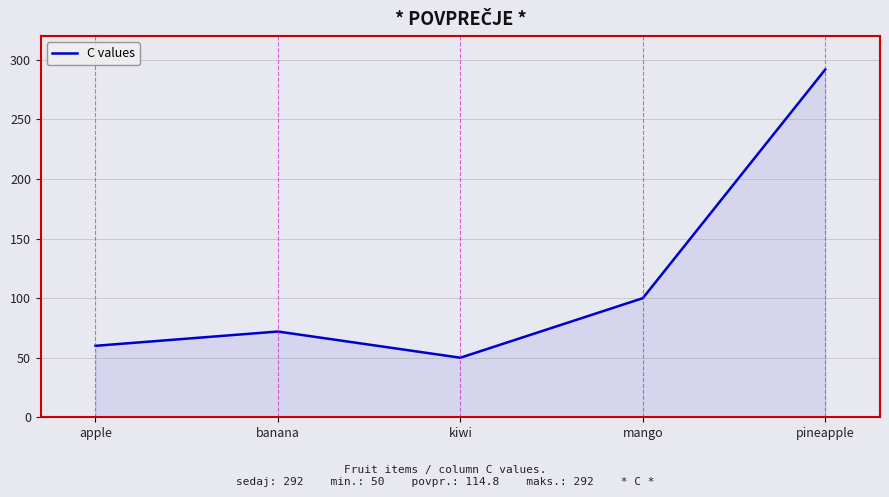

Approximately how many times larger is the value at kiwi compared to pineapple?

0.2